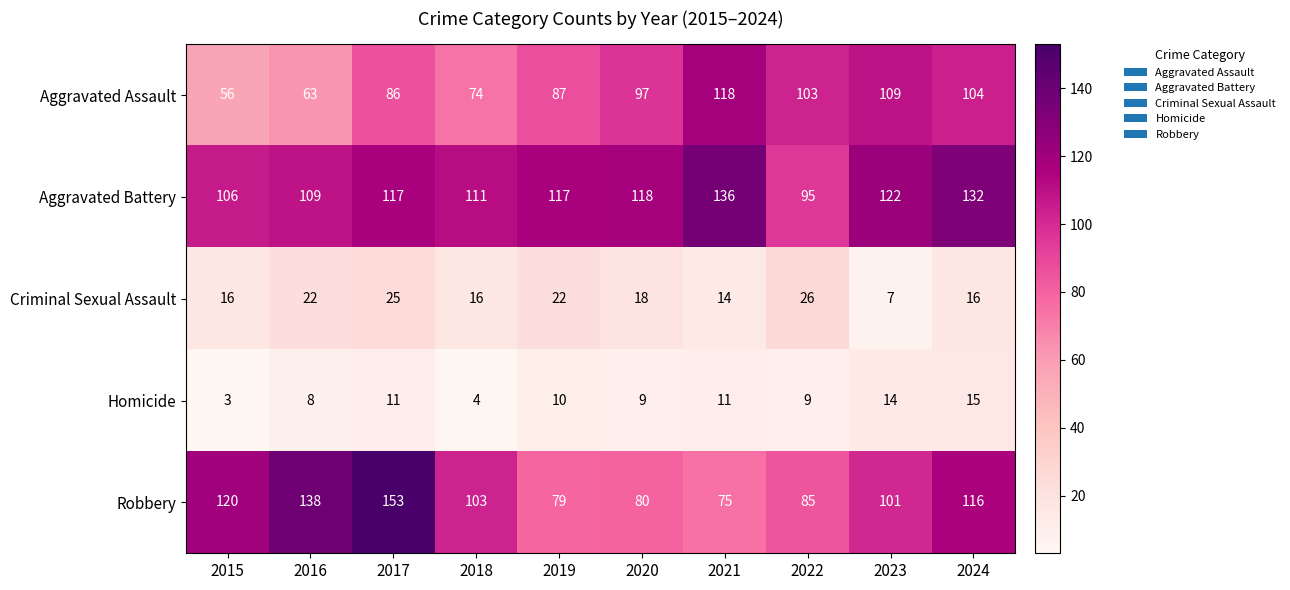

What is the spread (max minus min) of values at 2016?

130